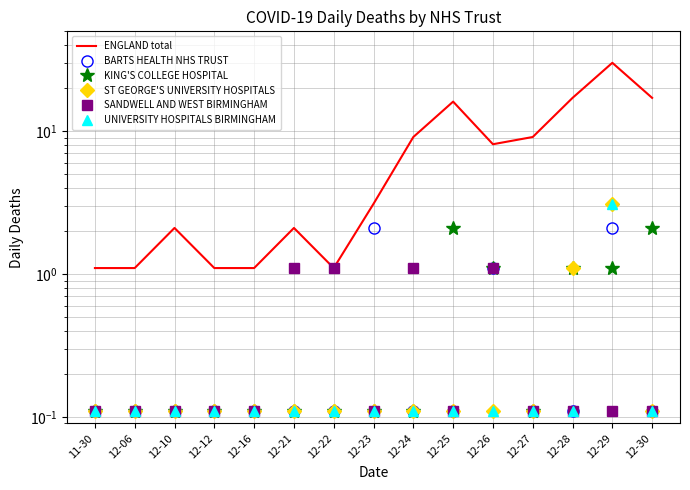

Which series changed the most between 12-22 and 12-23?

ENGLAND total